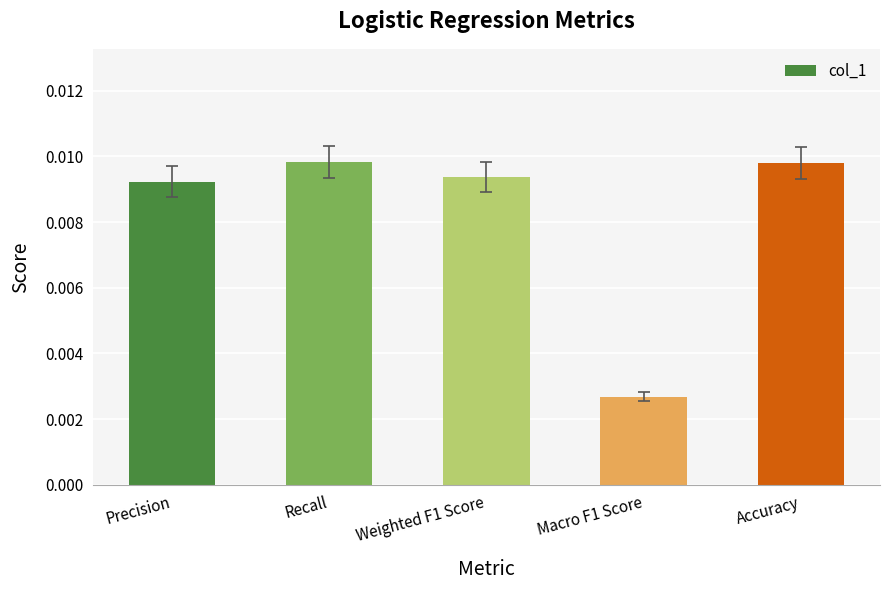

Which label corresponds to the smallest value in the chart?

Macro F1 Score